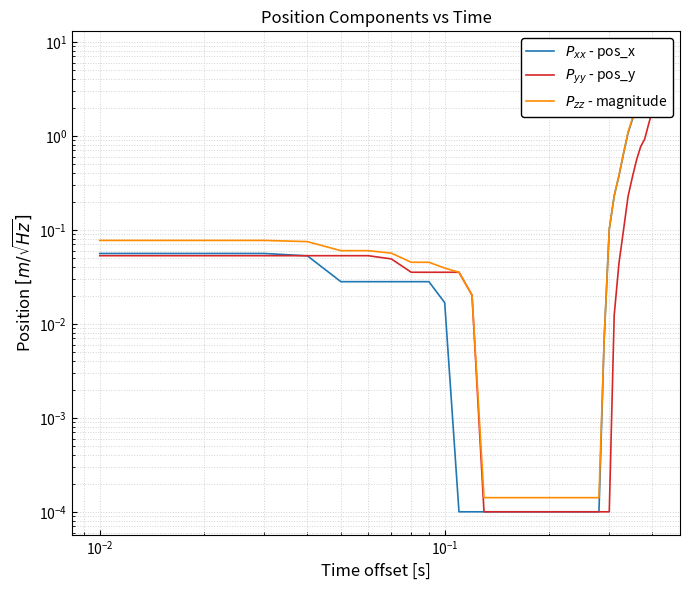

How many times do $P_{yy}$ - pos_y and $P_{xx}$ - pos_x cross each other?

1